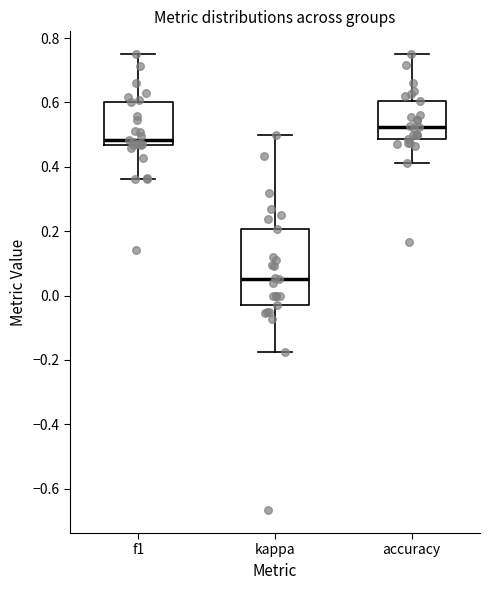

Comparing the boxes themselves (not the whiskers), which one is the tallest?

kappa